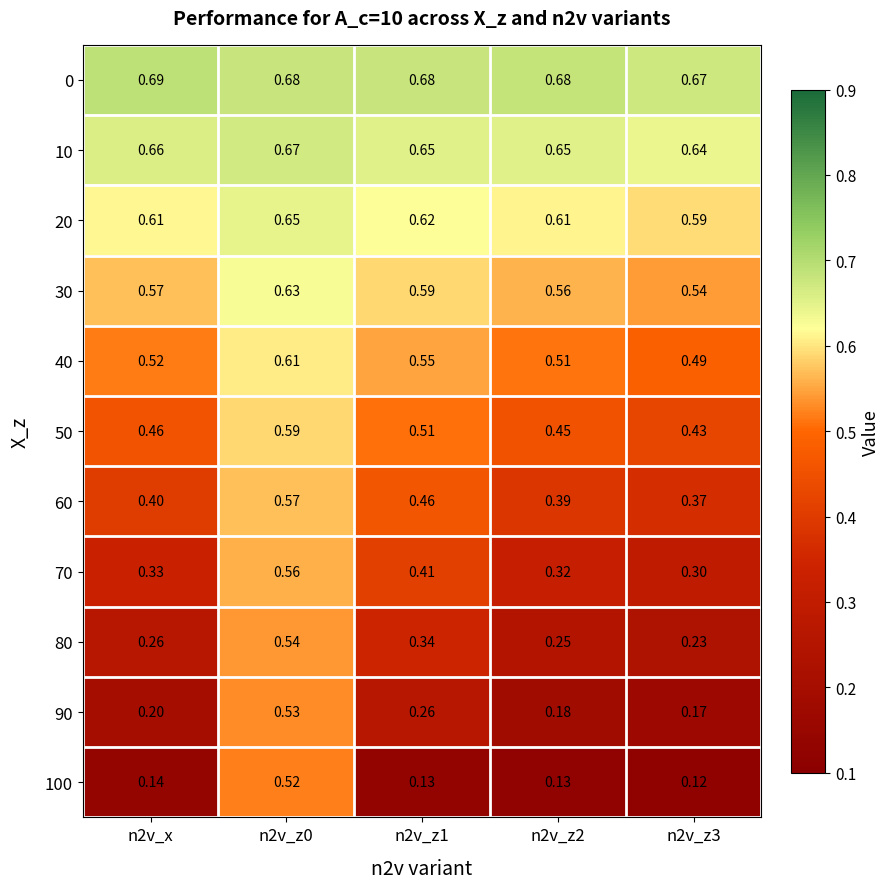

Is the value of 70 at n2v_z1 greater than the value of 10 at n2v_z0?

No